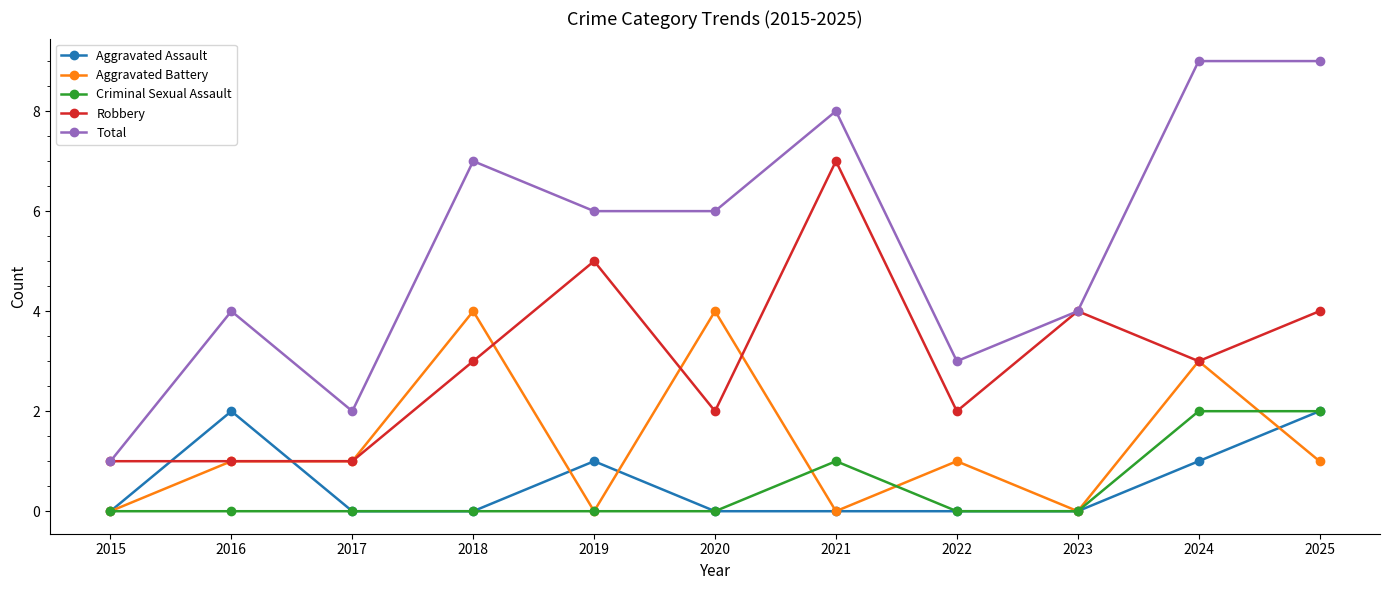

Which series ends up on top after the final intersection of Robbery and Aggravated Assault?

Robbery